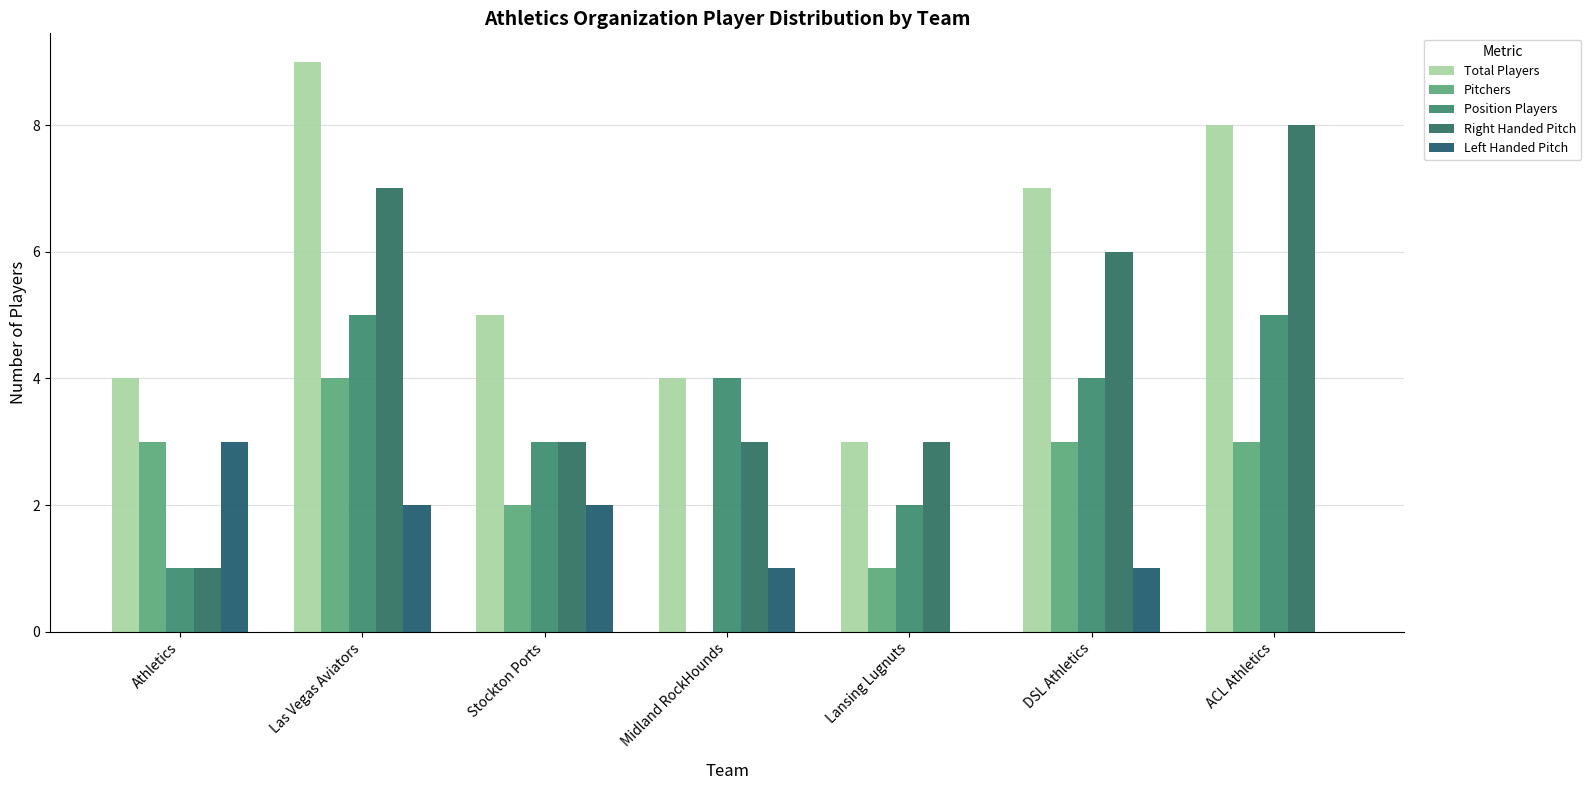

How many groups of bars are there?

7